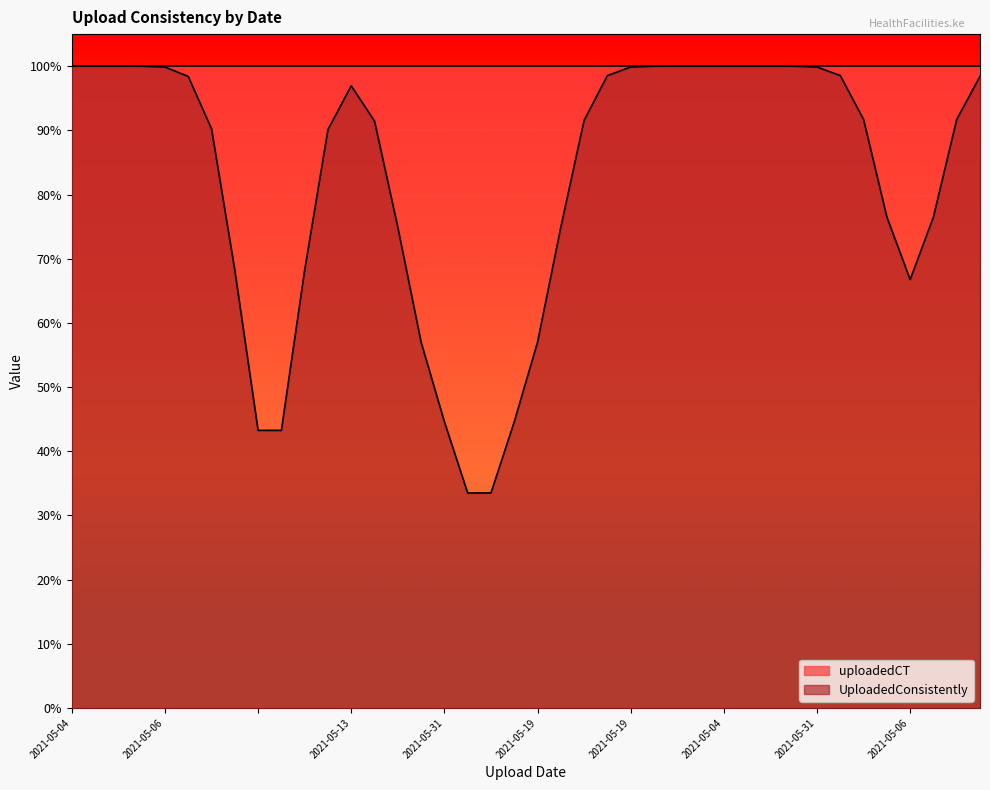

What are all the series names shown in the legend?

uploadedCT, UploadedConsistently